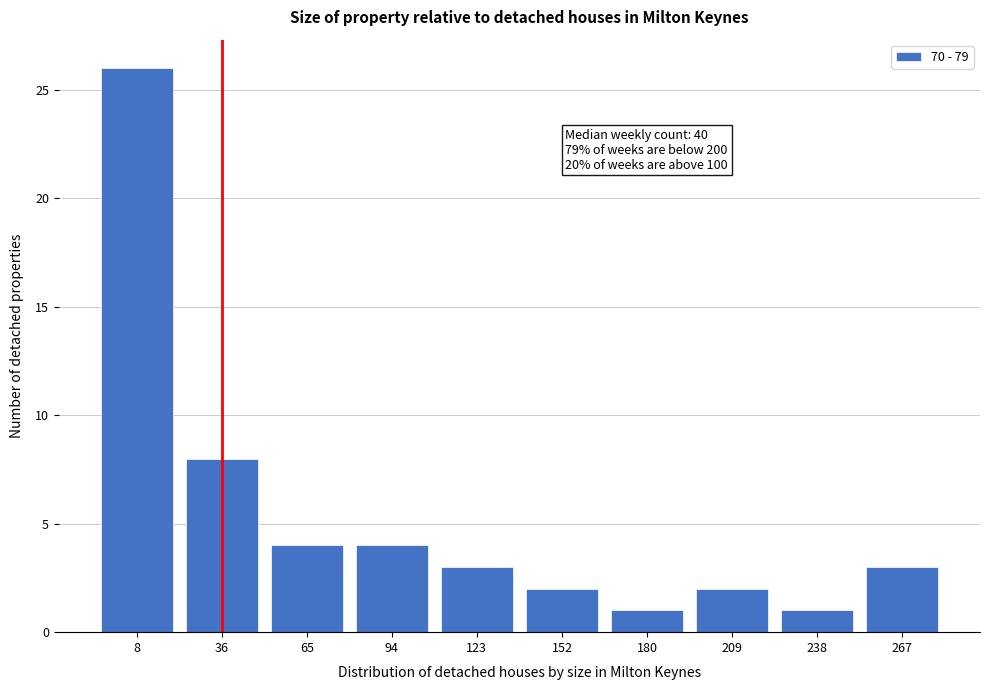

Reading left to right, extract all data points from this chart.

8=26	36=8	65=4	94=4	123=3	152=2	180=1	209=2	238=1	267=3